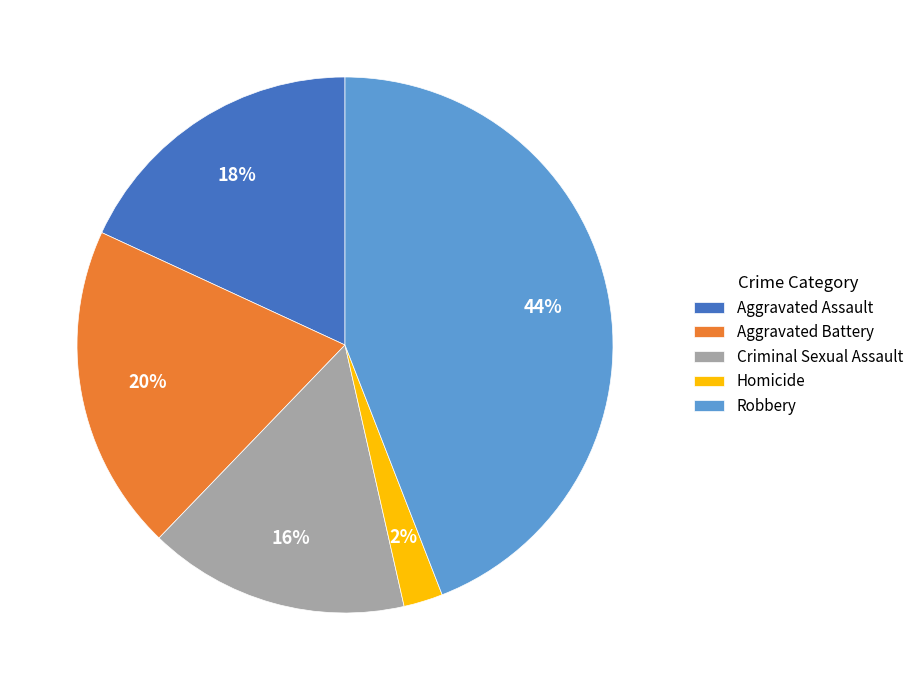

Which slice is the largest?

Robbery